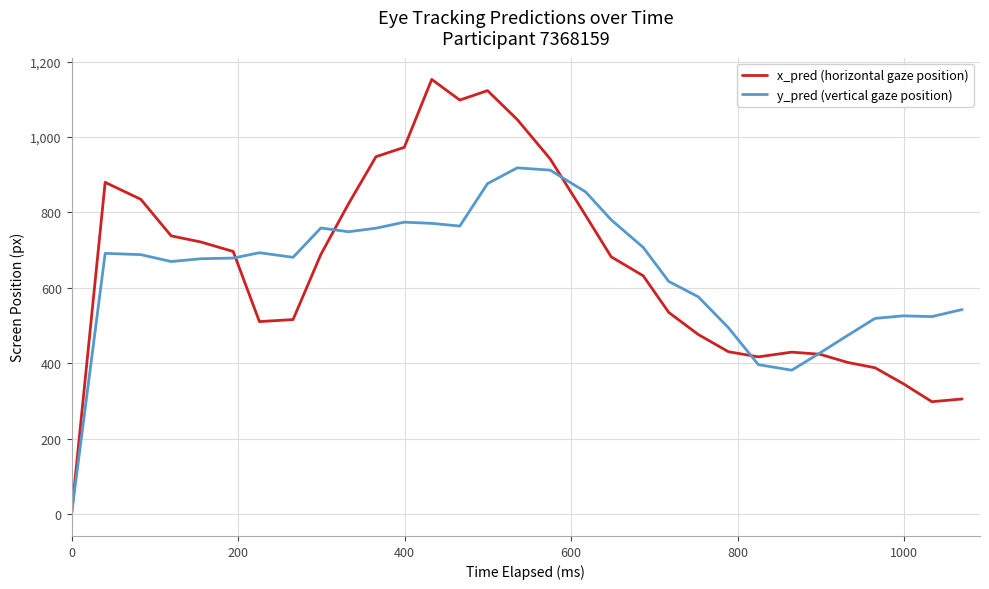

What is the greatest value displayed?

1152.7